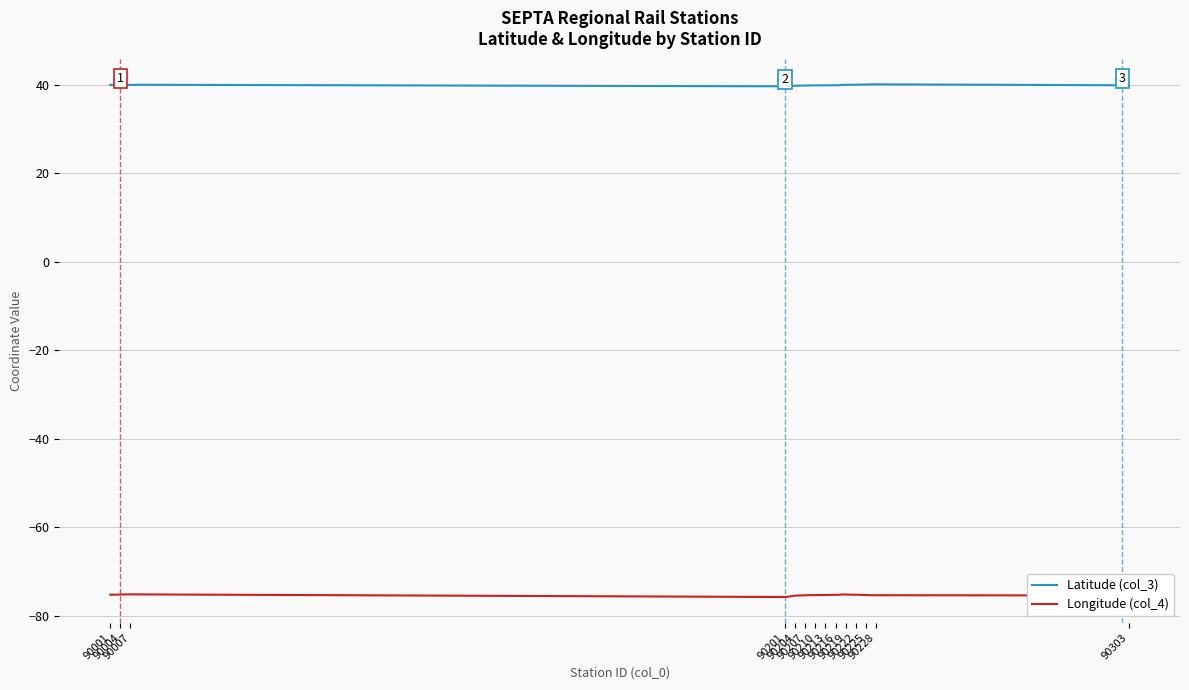

True or false: Latitude (col_3) and Longitude (col_4) cross at least once.

False